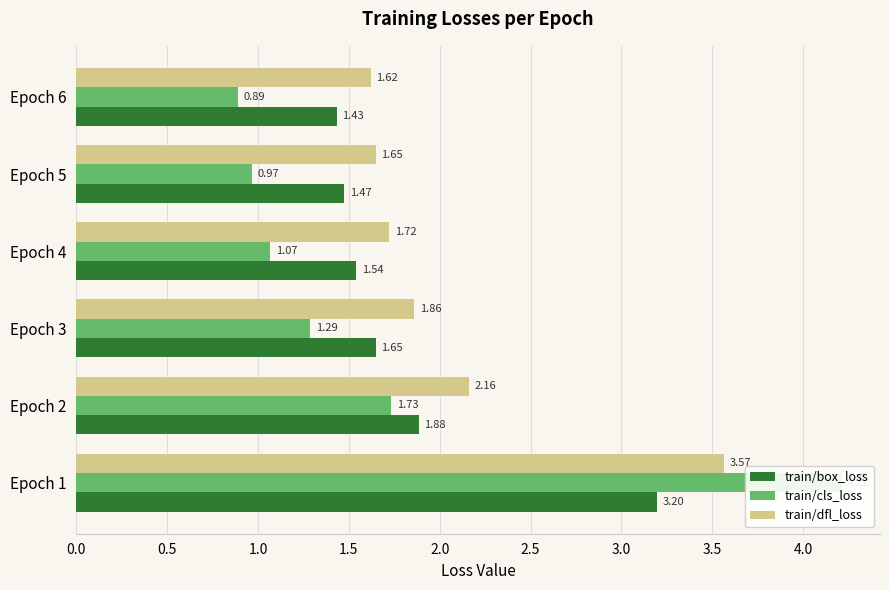

Rank the series at Epoch 4 from lowest to highest value.

train/cls_loss, train/box_loss, train/dfl_loss